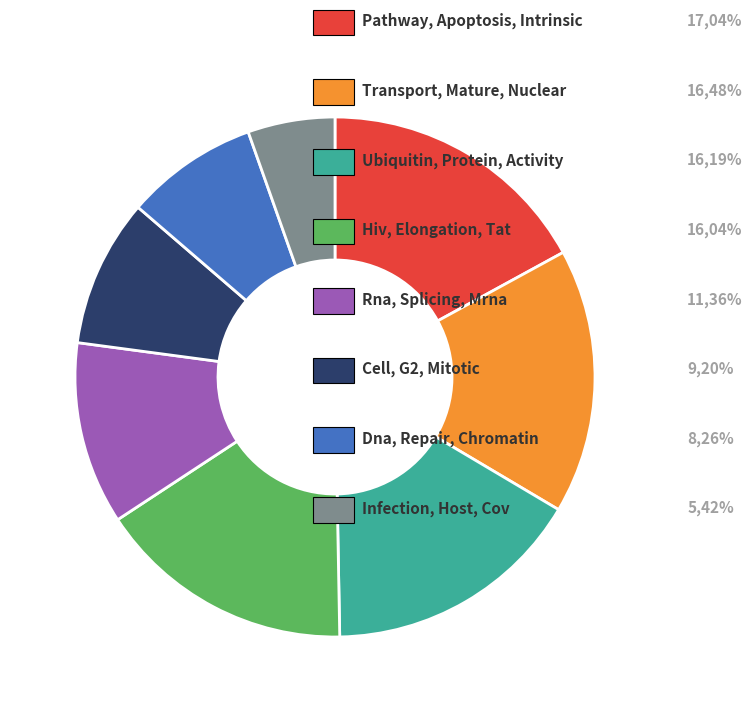

Is there a majority slice in this chart?

No